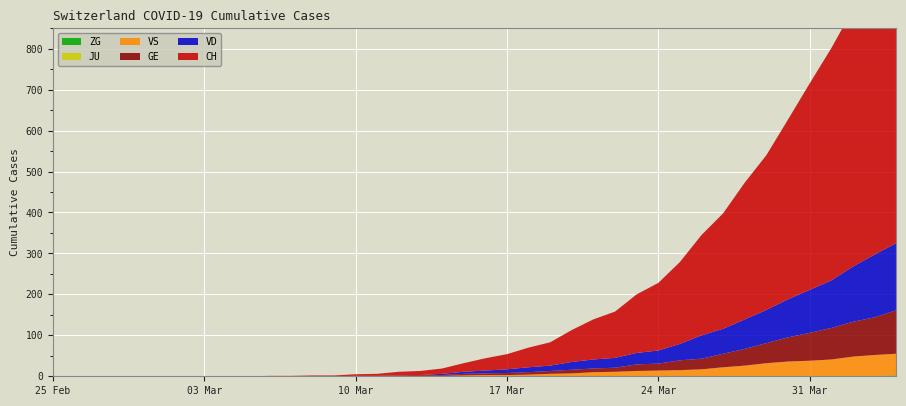

Reading left to right, what are all the values shown in this chart?

CH: 0=0	1=0	2=0	3=0	4=0	5=0	6=0	7=0	8=0	9=0	10=1	11=1	12=2	13=2	14=4	15=5	16=9	17=10	18=13	19=21	20=30	21=37	22=48	23=57	24=78	25=98	26=113	27=143	28=165	29=200	30=245	31=282	32=334	33=378	34=439	35=504	36=567	37=628	38=689	39=755
VD: 0=0	1=0	2=0	3=0	4=0	5=0	6=0	7=0	8=0	9=0	10=0	11=0	12=0	13=0	14=0	15=0	16=0	17=0	18=3	19=5	20=7	21=9	22=12	23=13	24=19	25=22	26=24	27=28	28=32	29=40	30=57	31=61	32=72	33=81	34=93	35=105	36=116	37=135	38=153	39=164
GE: 0=0	1=0	2=0	3=0	4=0	5=0	6=0	7=0	8=0	9=0	10=0	11=0	12=0	13=0	14=1	15=1	16=2	17=2	18=2	19=4	20=4	21=5	22=6	23=7	24=9	25=9	26=10	27=16	28=17	29=24	30=26	31=33	32=41	33=49	34=59	35=68	36=77	37=85	38=92	39=106
VS: 0=0	1=0	2=0	3=0	4=0	5=0	6=0	7=0	8=0	9=0	10=0	11=0	12=0	13=0	14=0	15=0	16=0	17=1	18=1	19=2	20=3	21=3	22=4	23=6	24=7	25=10	26=11	27=13	28=14	29=15	30=17	31=21	32=25	33=31	34=35	35=37	36=40	37=47	38=51	39=53
JU: 0=0	1=0	2=0	3=0	4=0	5=0	6=0	7=0	8=0	9=0	10=0	11=0	12=0	13=0	14=0	15=0	16=0	17=0	18=0	19=0	20=0	21=0	22=0	23=0	24=0	25=0	26=0	27=0	28=0	29=0	30=0	31=0	32=0	33=0	34=0	35=0	36=0	37=0	38=0	39=0
ZG: 0=0	1=0	2=0	3=0	4=0	5=0	6=0	7=0	8=0	9=0	10=0	11=0	12=0	13=0	14=0	15=0	16=0	17=0	18=0	19=0	20=0	21=0	22=0	23=0	24=0	25=0	26=0	27=0	28=0	29=0	30=0	31=1	32=1	33=1	34=1	35=1	36=1	37=1	38=1	39=2